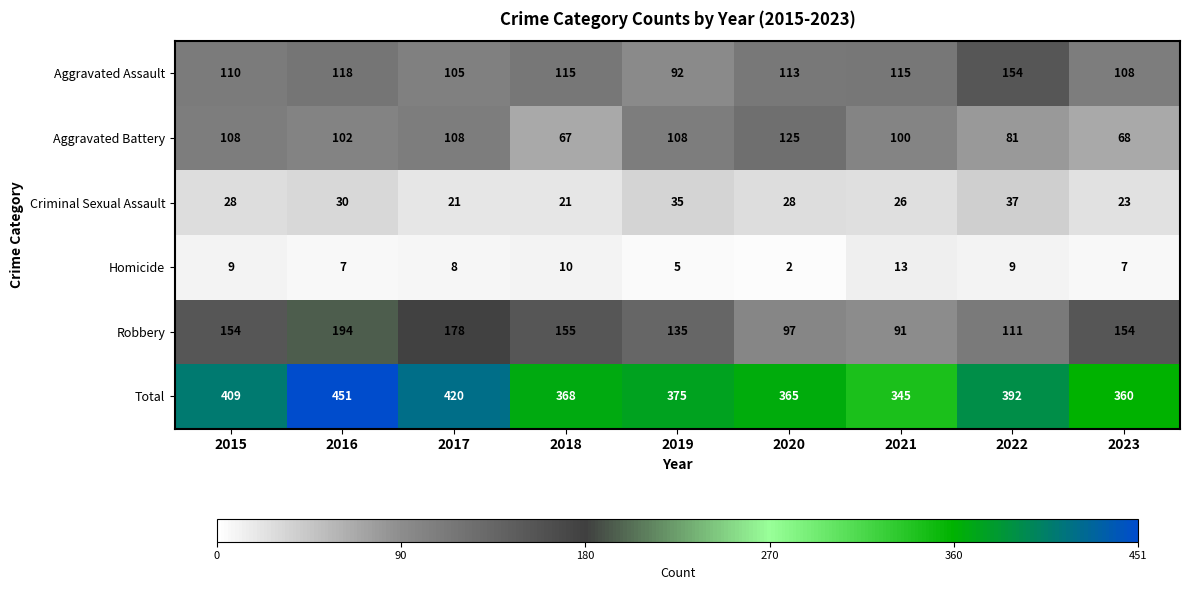

Where does the Total series first go above 375?

2015